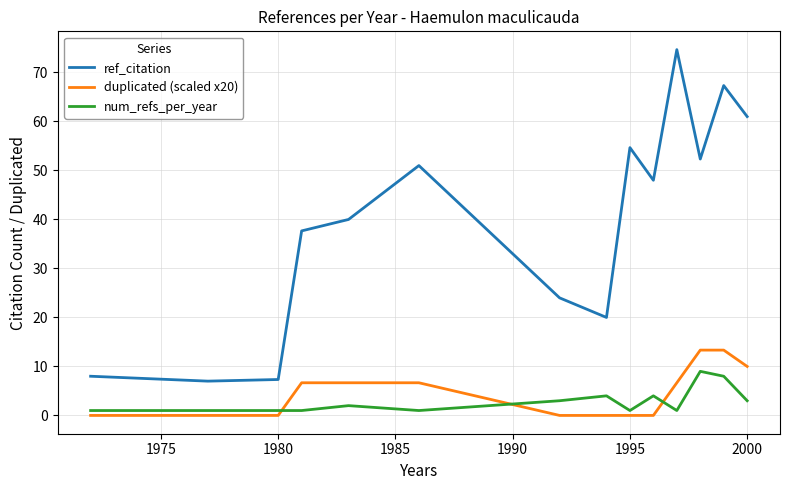

Which series has the largest total across all categories?

ref_citation